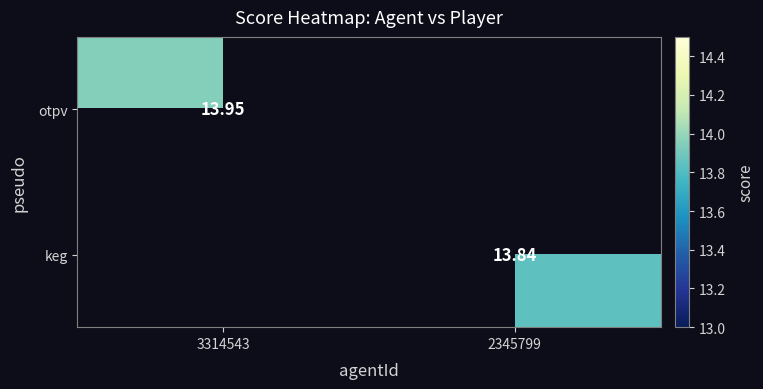

Count the number of categories in the chart.

2